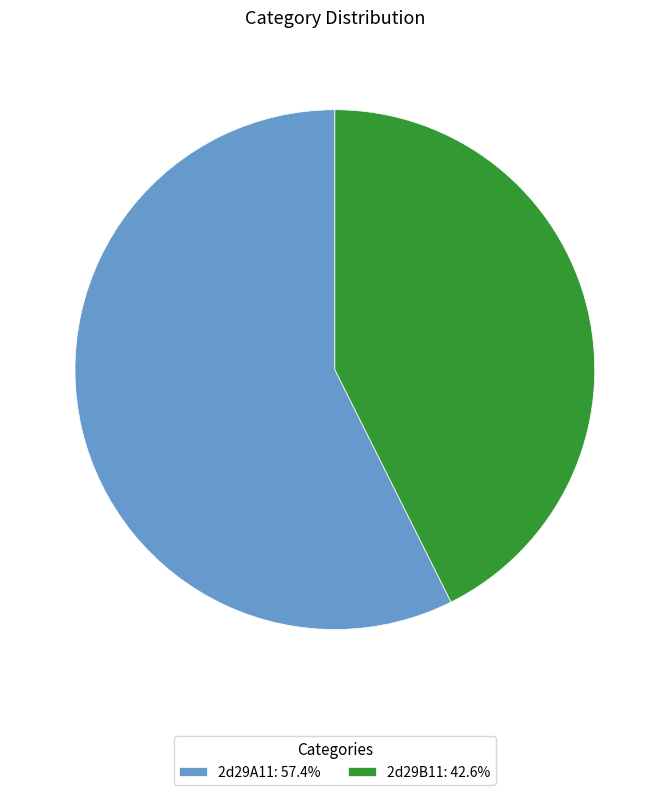

Count the number of slices in the pie.

2